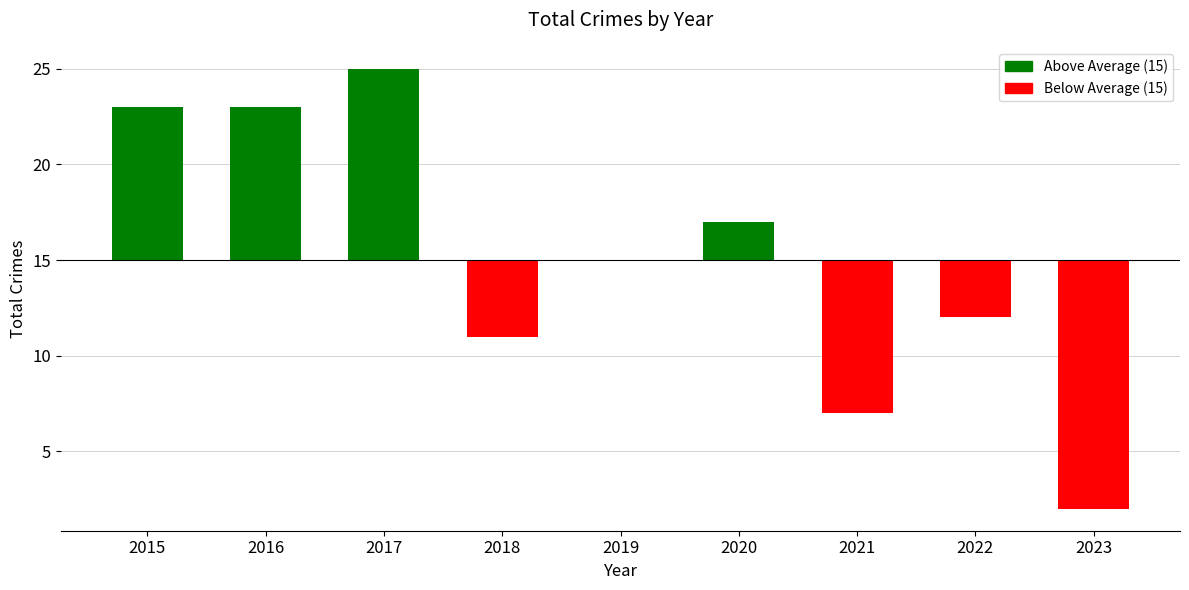

What is the change in value from 2017 to 2023?

-23